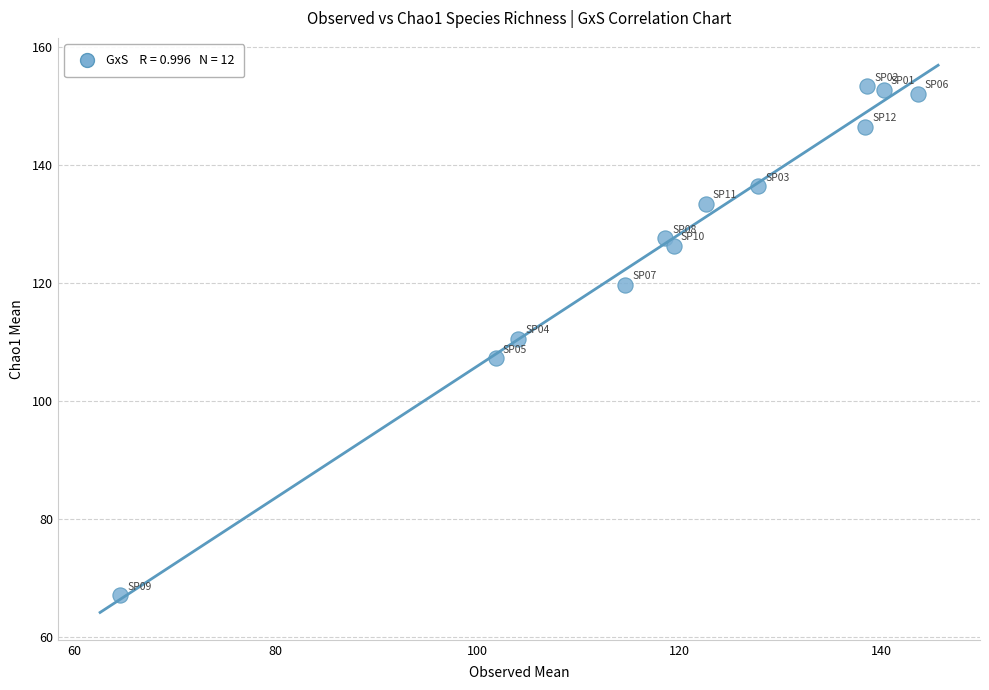

What is the average X value?

119.5